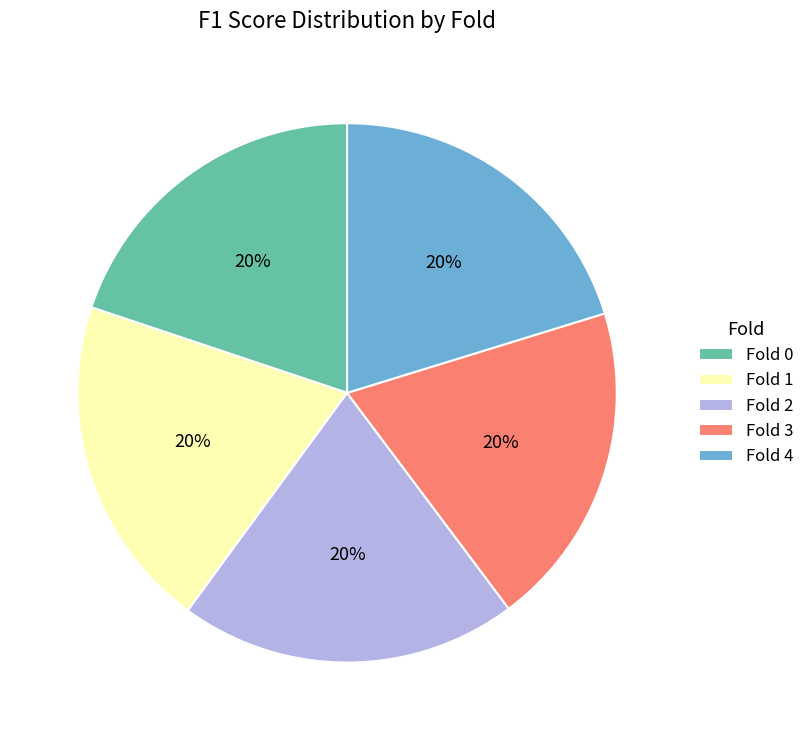

The Fold 2 slice represents 20% of the pie. True or false?

True